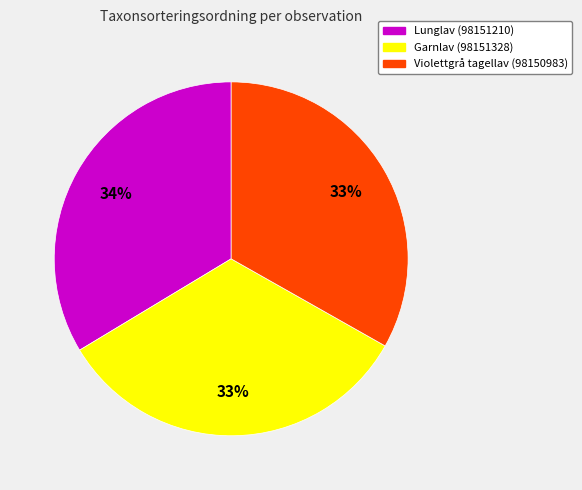

Is it true that Lunglav (98151210) is 34% of the pie?

True